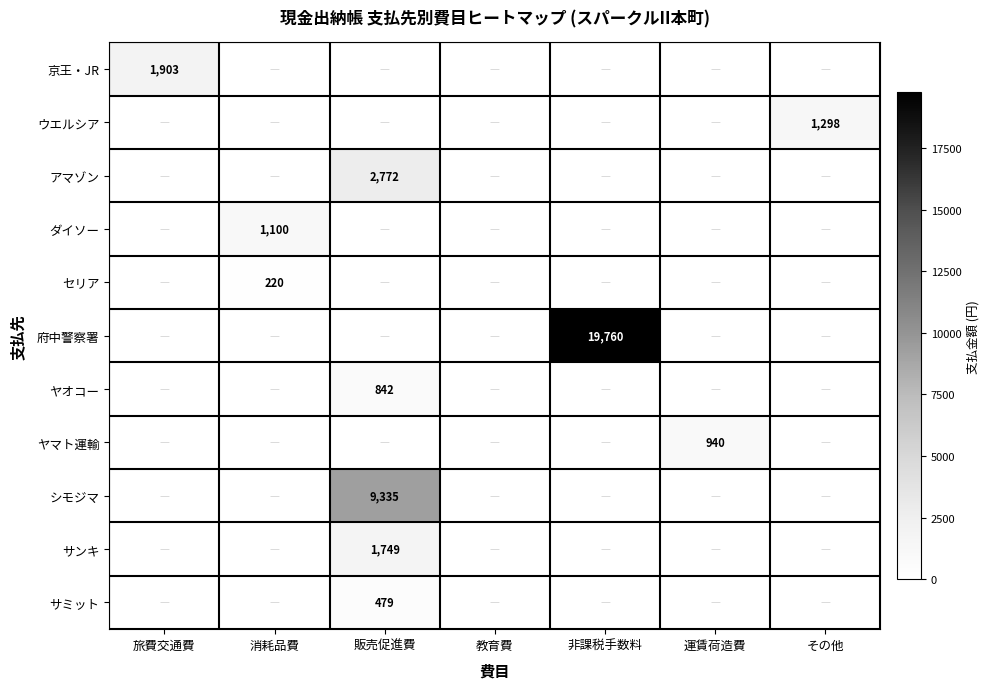

Which category has the highest value across all series?

非課税手数料